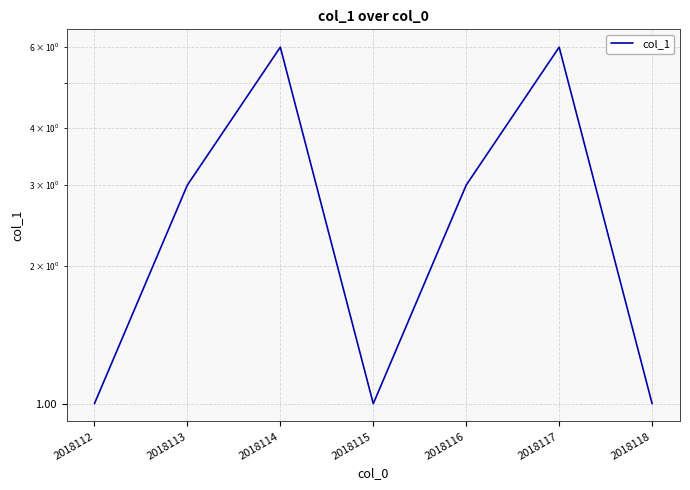

At which label does the data first exceed 3?

2018114